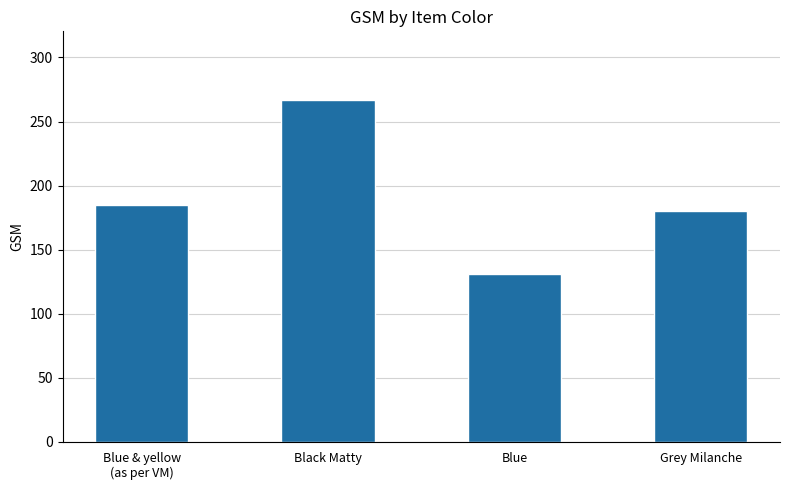

What is the average value?

191